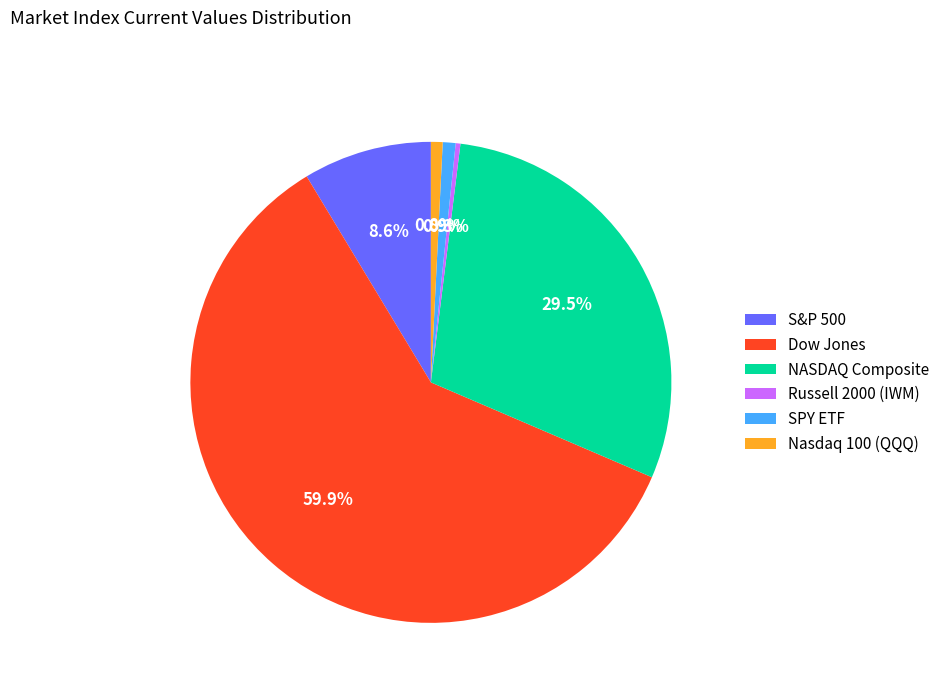

Is there any slice that represents more than half of the pie?

Yes